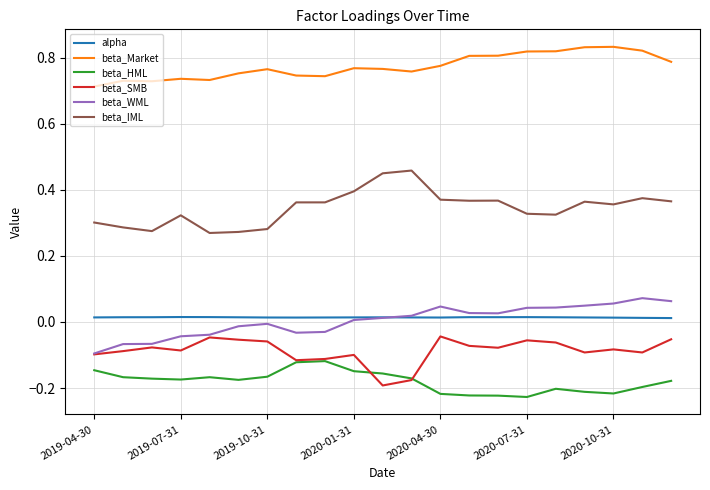

How many lines are shown in the chart?

6